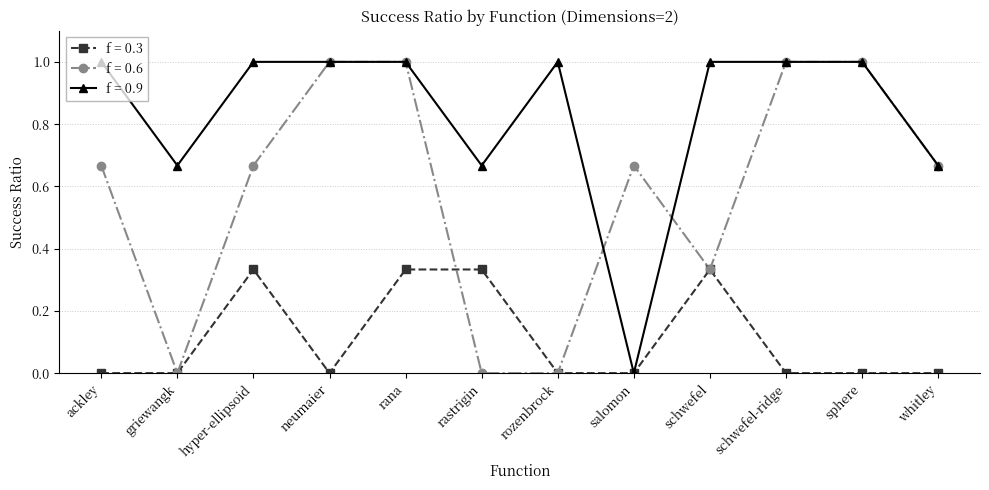

What is the value of the f = 0.9 point at the 11th from the left?

1.0